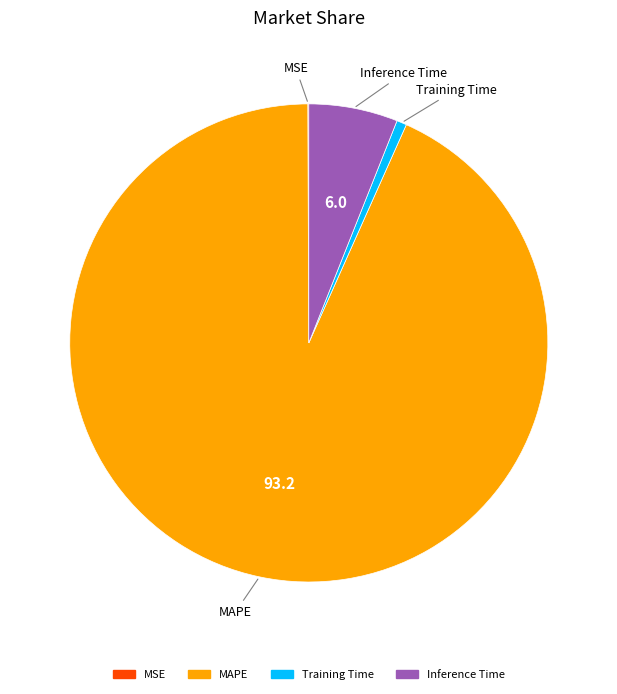

Is there a majority slice in this chart?

Yes